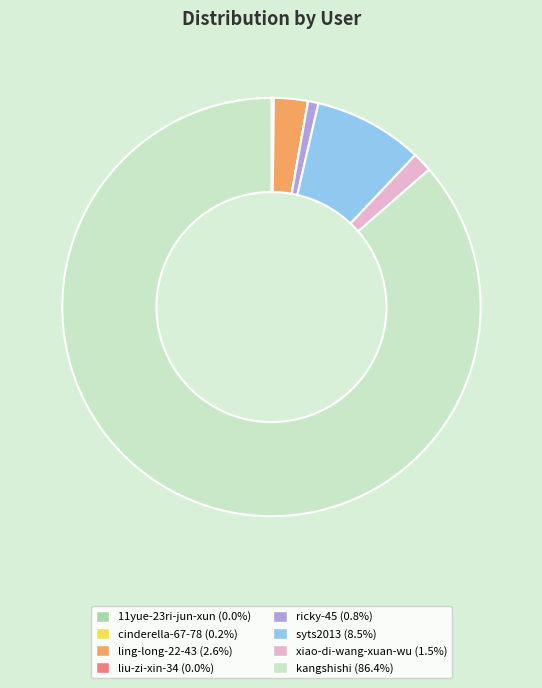

Which slice is the largest?

kangshishi